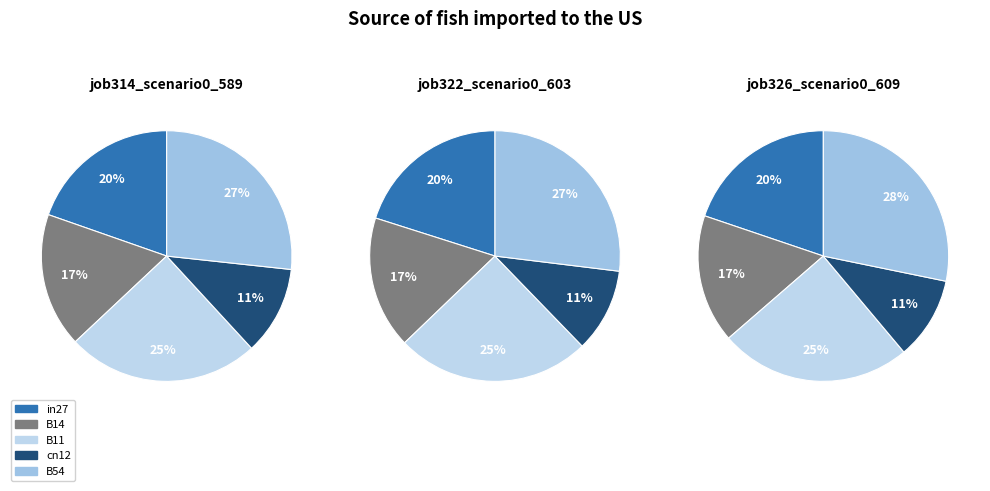

The B54 slice represents 28% of the pie. True or false?

True